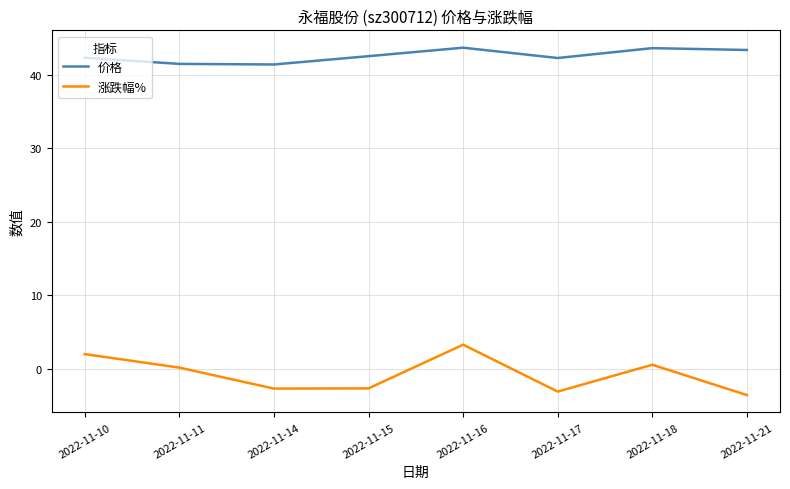

True or false: 涨跌幅% has more than 0 interior local peaks.

True